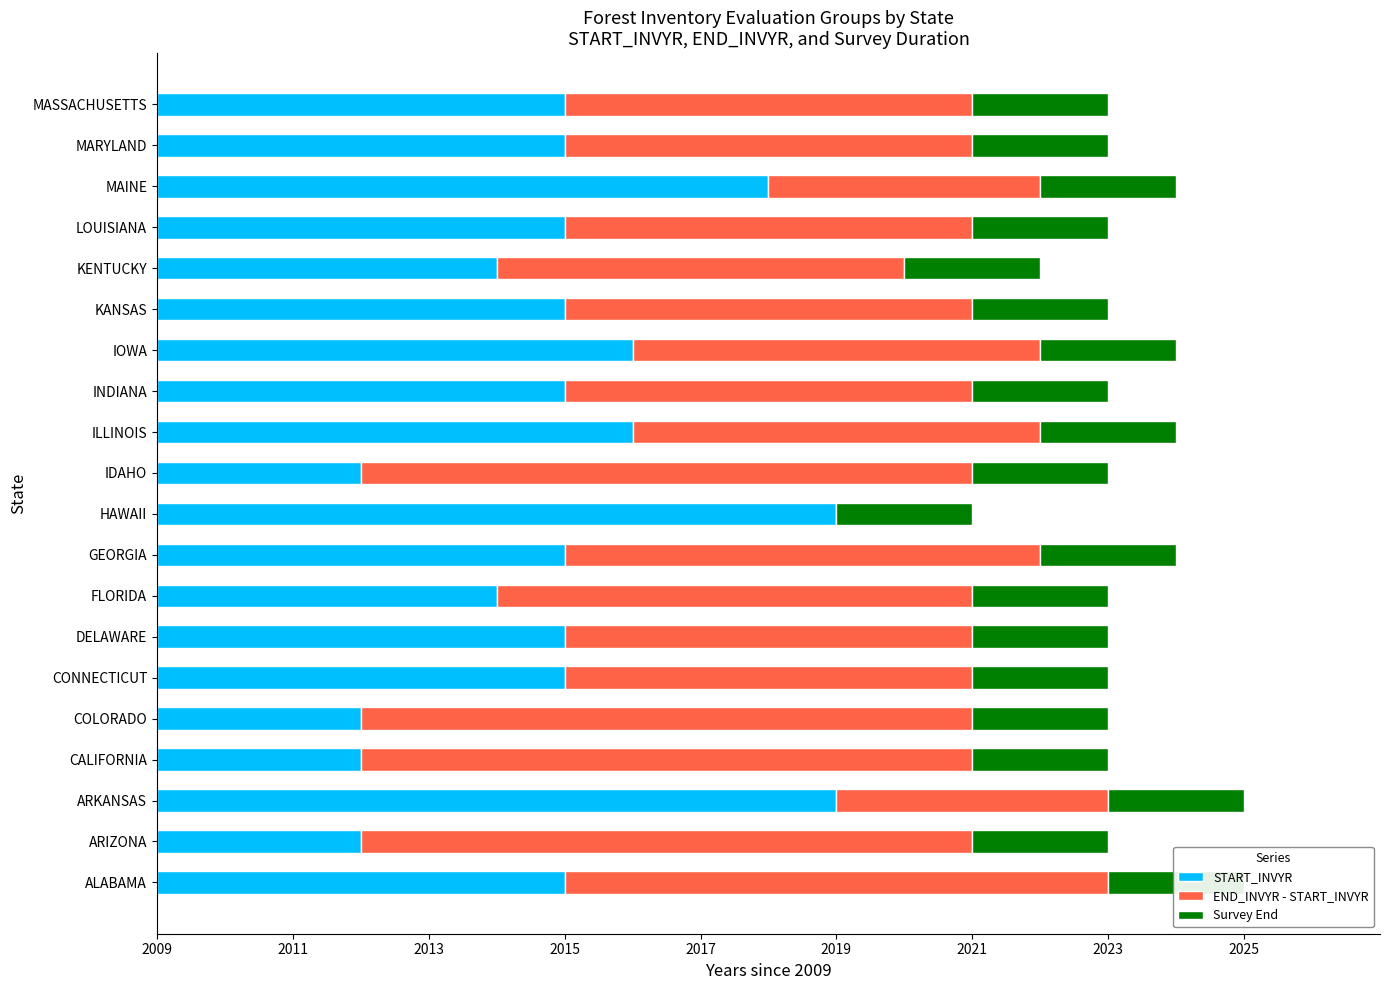

Does the chart contain any negative values?

No